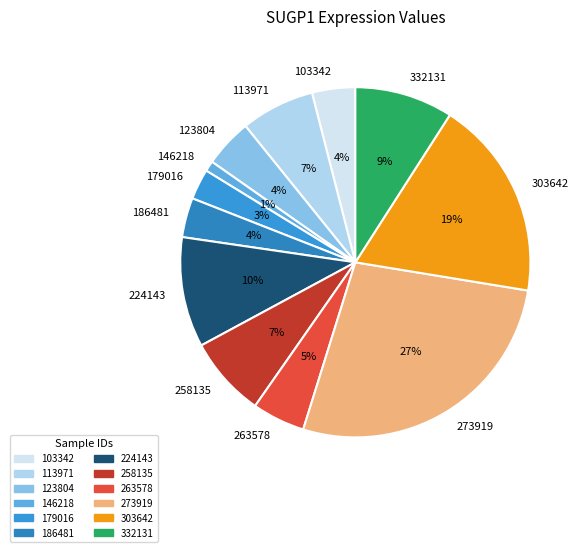

Count the number of slices in the pie.

12